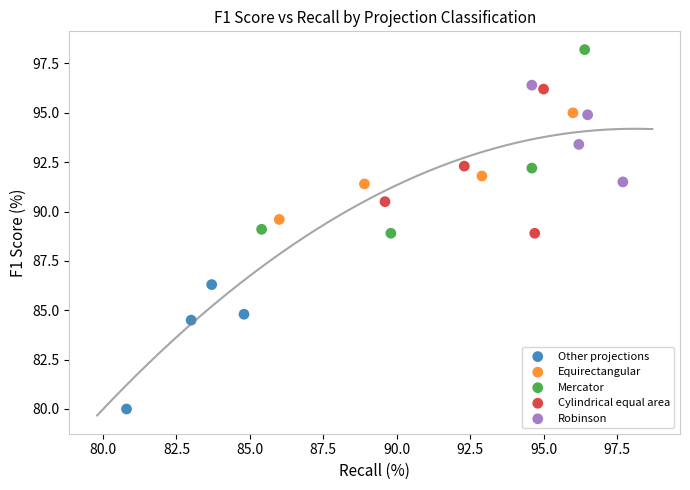

What are all the series names shown in the legend?

Other projections, Equirectangular, Mercator, Cylindrical equal area, Robinson